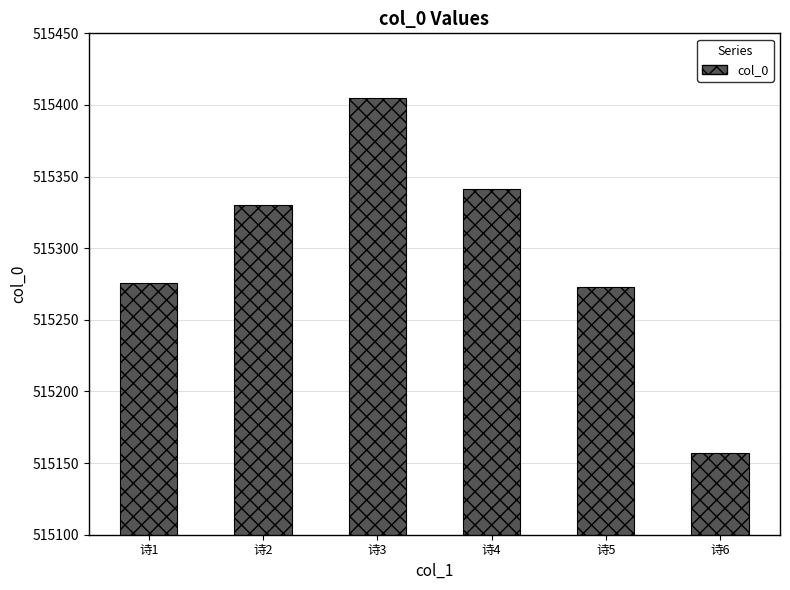

How many bars are there in total?

6